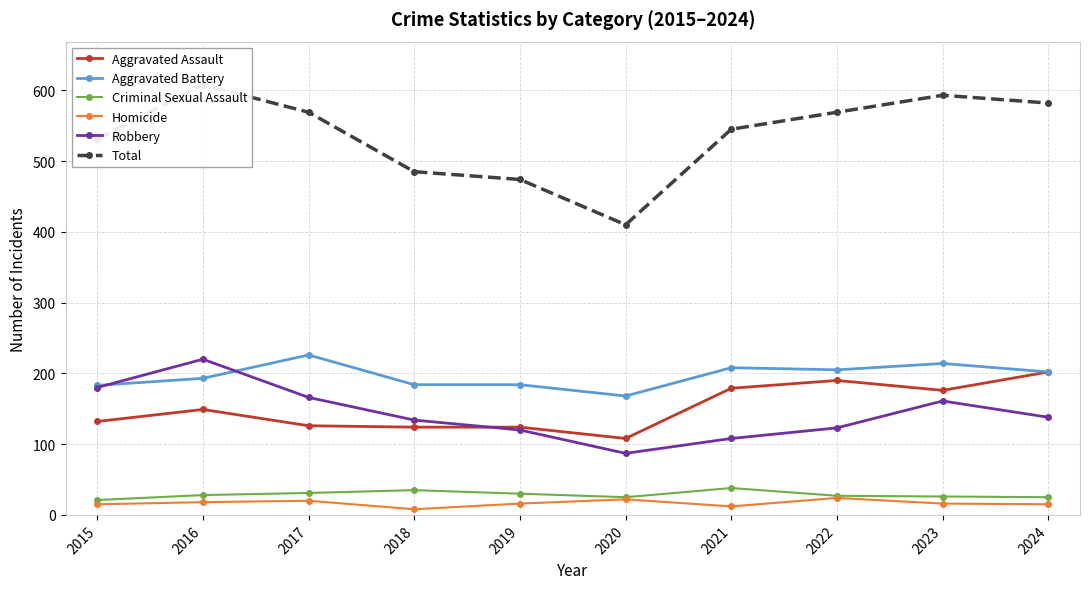

At which label does Aggravated Assault reach its minimum?

2020